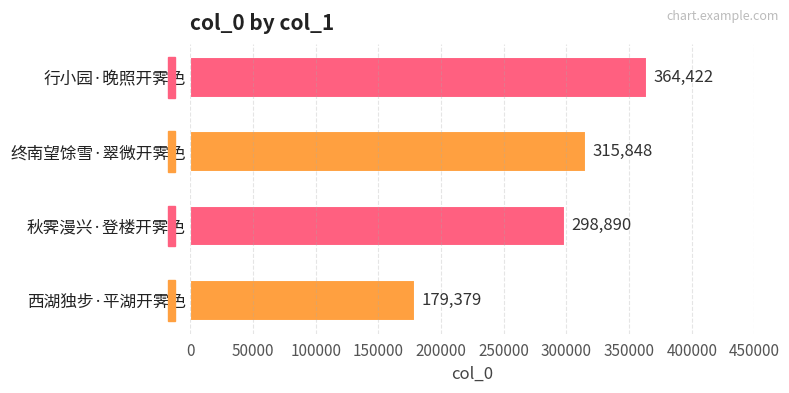

What is the greatest value displayed?

364422